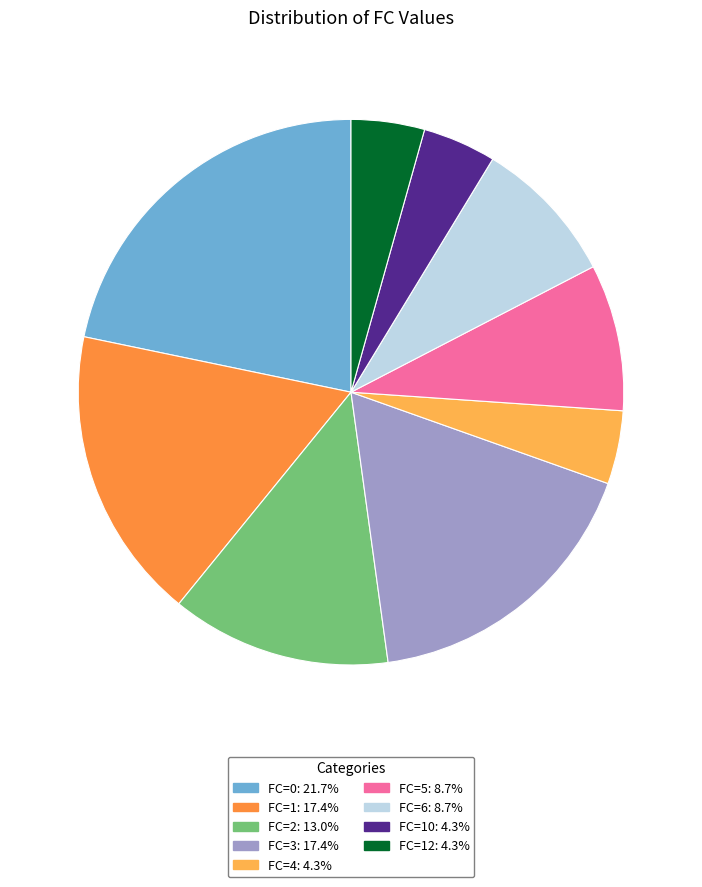

Does any single category account for the majority?

No